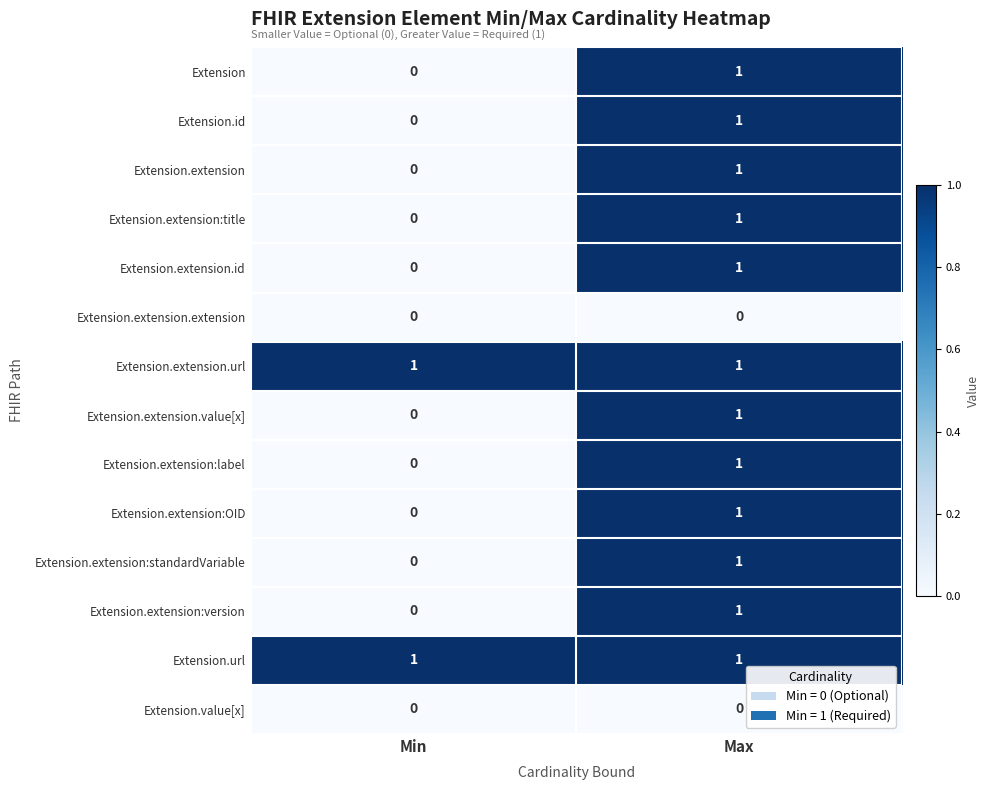

Is the value of Extension.extension:OID at Max greater than the value of Extension.extension:label at Min?

Yes